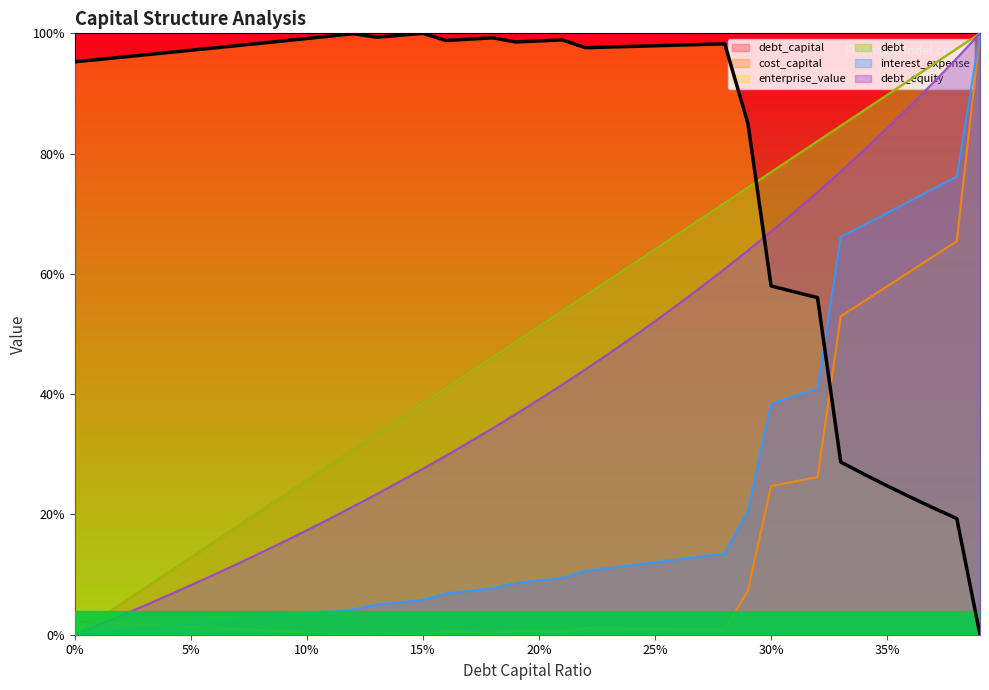

Where is enterprise_value nearest to the value 50?

0.32